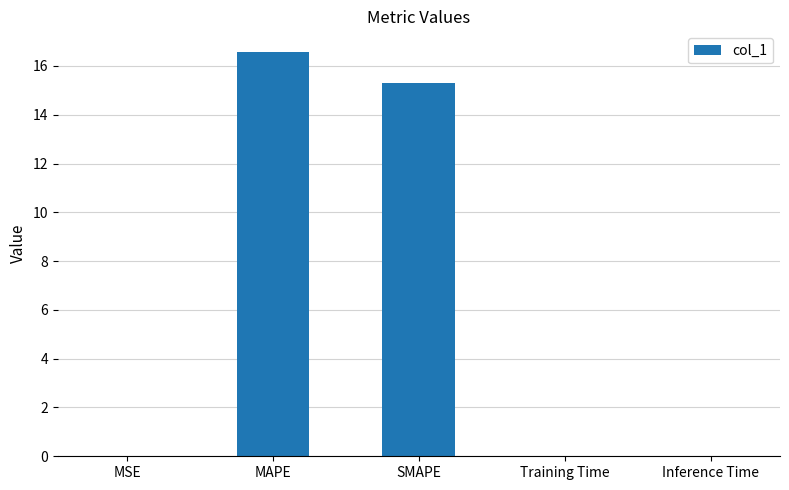

At which label is the value closest to 8?

SMAPE